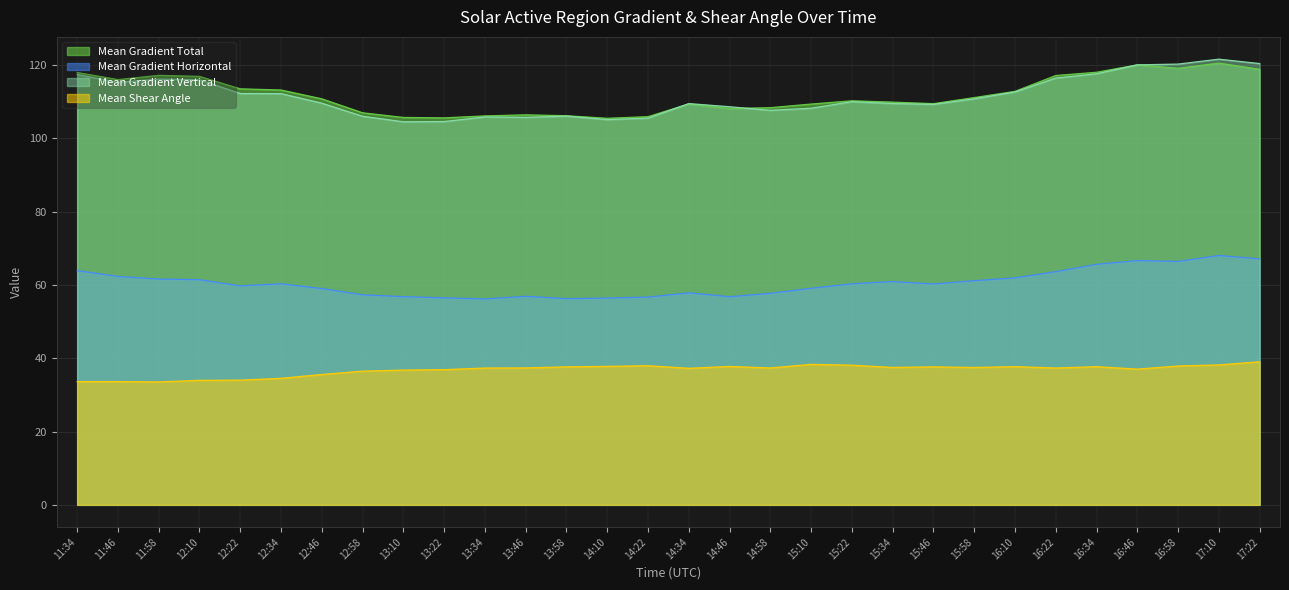

What position from the right is 12:22?

26